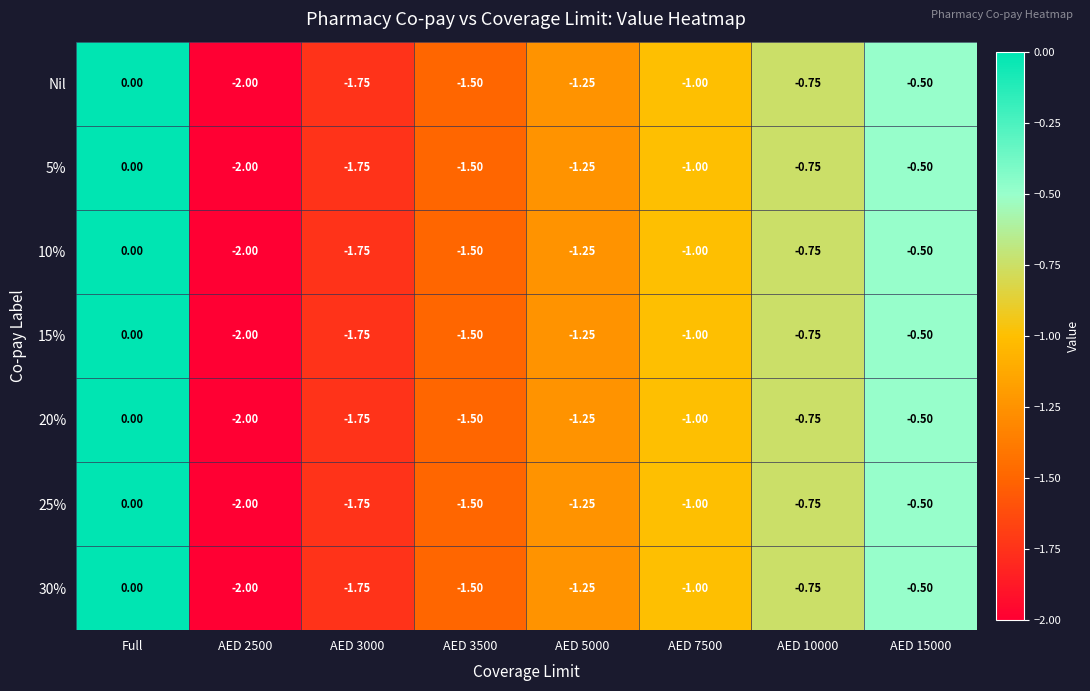

Which category has the highest value across all series?

Full